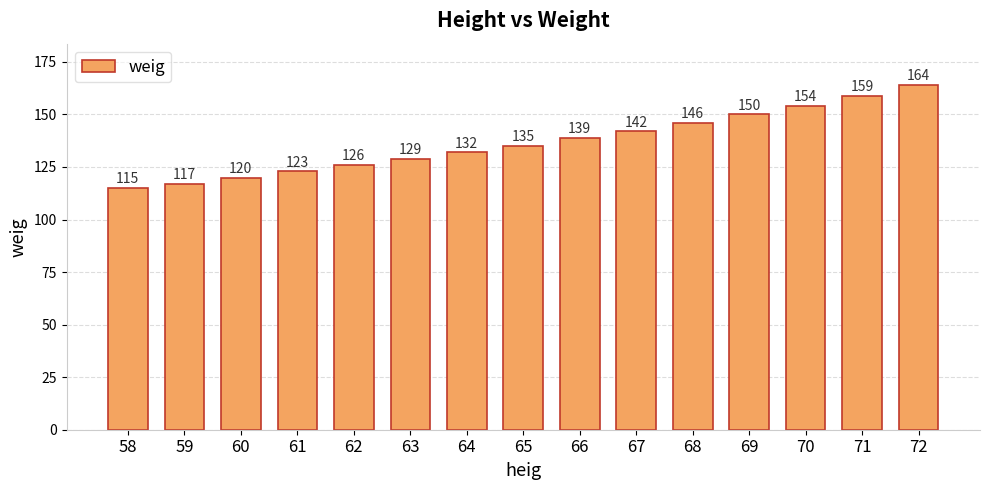

The value at 72 is 84. True or false?

False